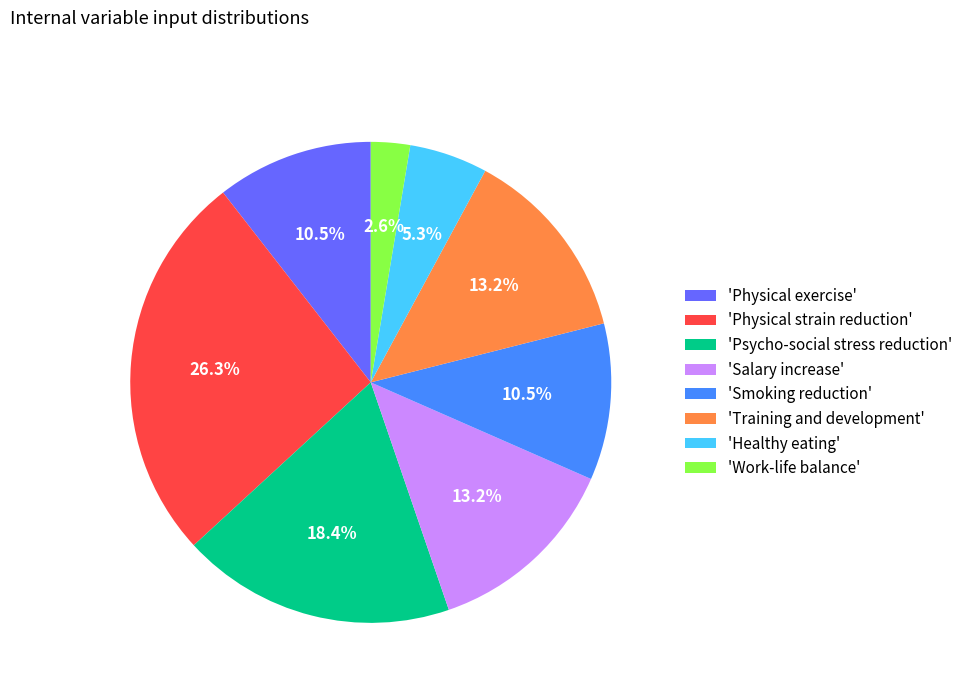

Combined, what portion of the pie is 'Work-life balance' and 'Healthy eating'?

7.9%